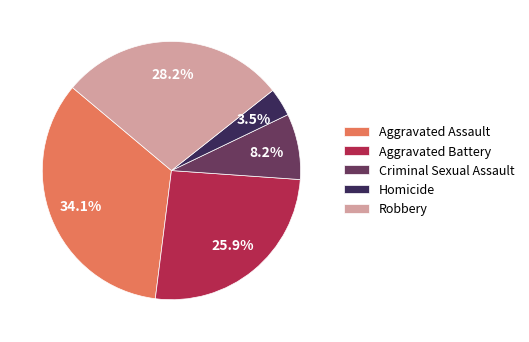

Which has a higher value, Criminal Sexual Assault or Robbery?

Robbery